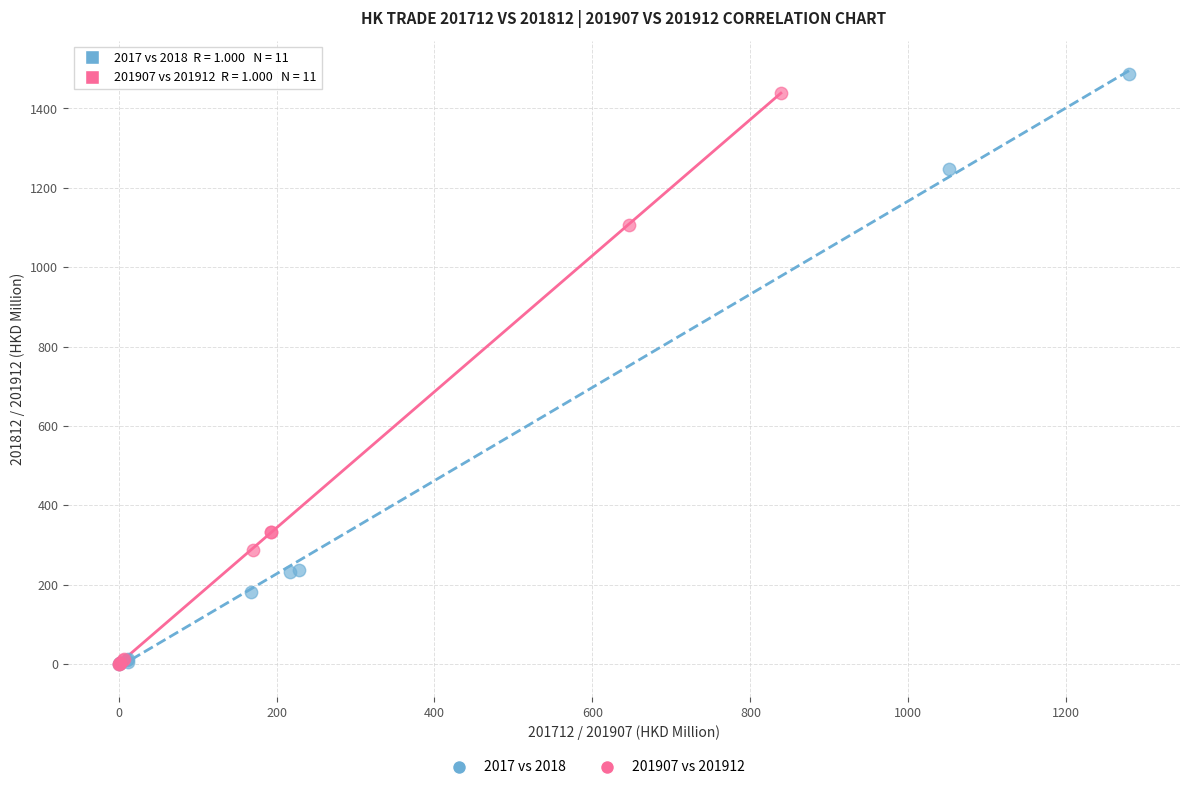

Which series has the largest Y range (max minus min)?

2017 vs 2018